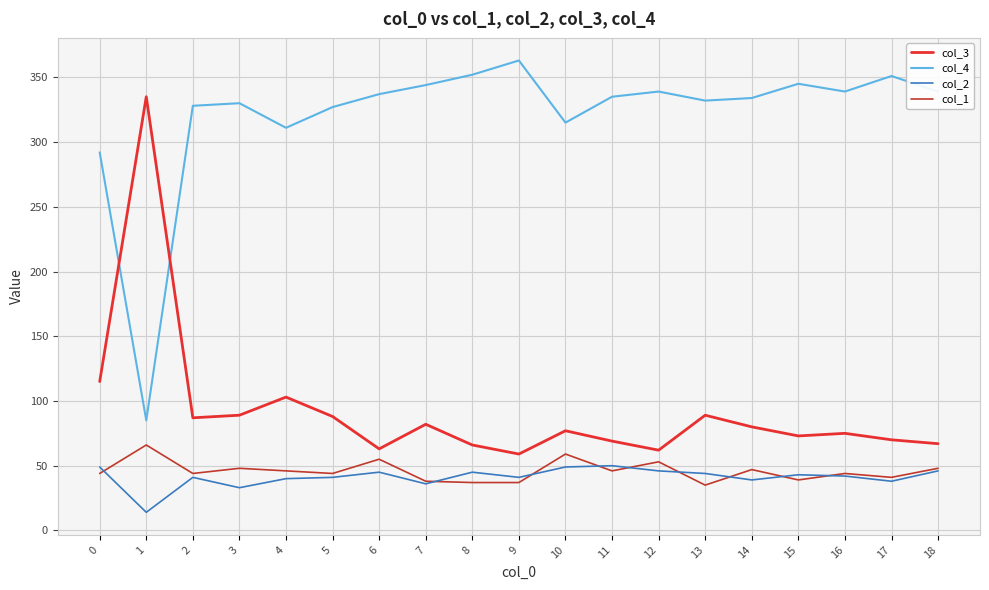

True or false: col_2 has more than 1 interior local peaks.

True